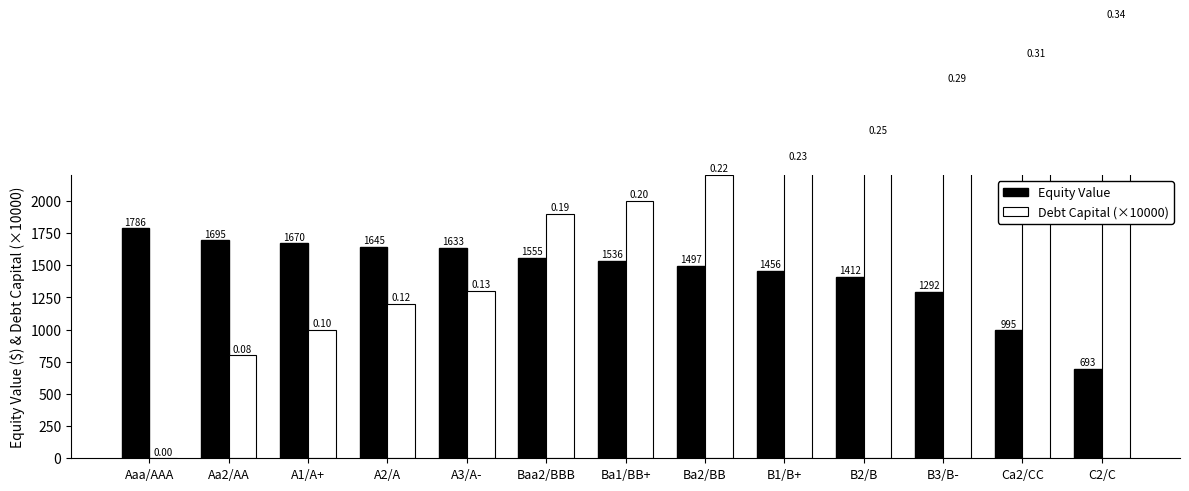

Between B1/B+ and B3/B-, which series saw the biggest shift?

Debt Capital (×10000)